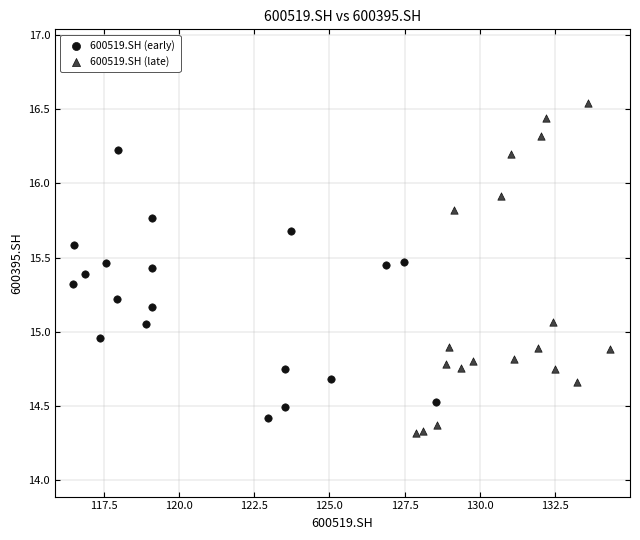

Which series contains the highest Y value?

600519.SH (late)